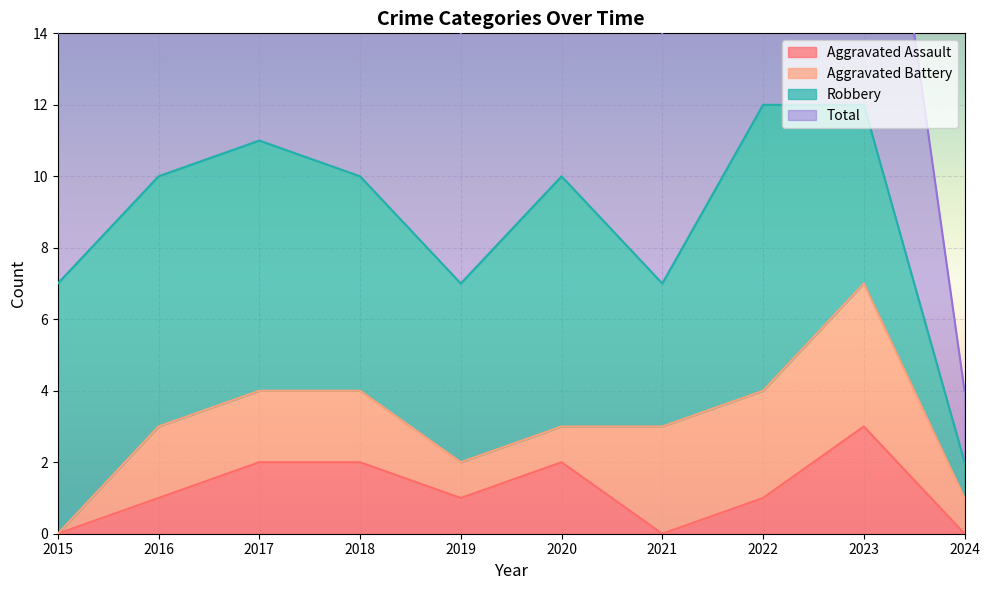

The Aggravated Assault series shows -2 at 2015. True or false?

False